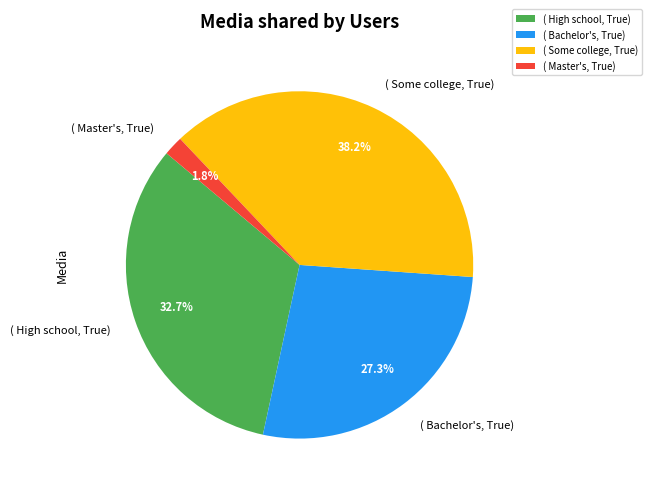

Do ( High school, True) and ( Master's, True) together represent more than half of the pie?

No